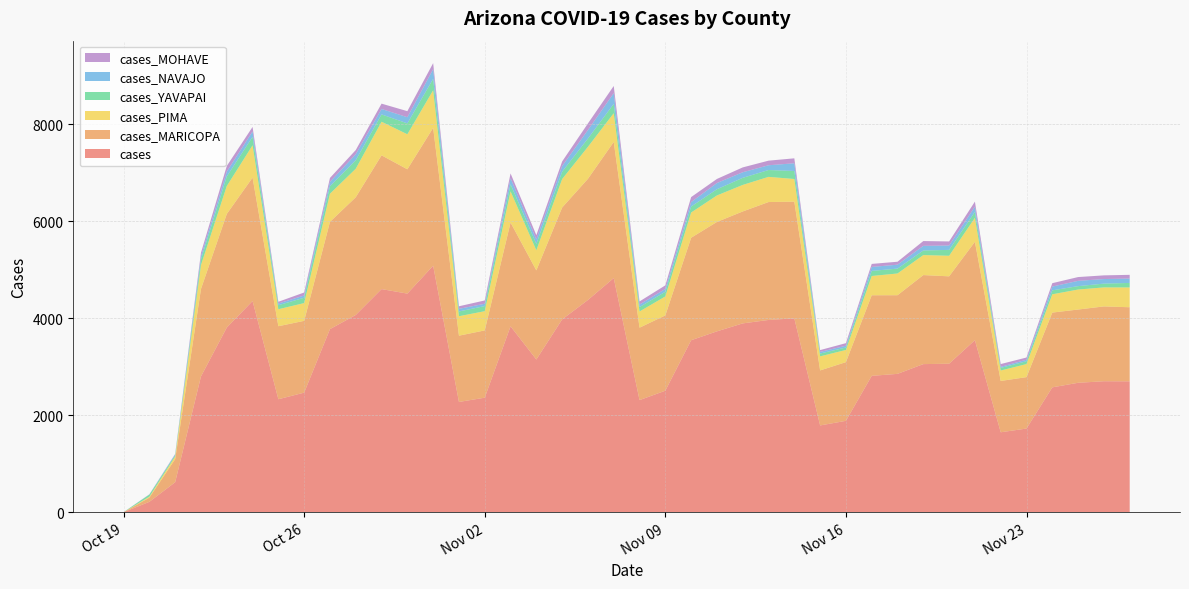

Reading left to right, list all the values displayed in this chart.

cases: 3	217	621	2801	3808	4355	2331	2467	3776	4068	4601	4508	5083	2275	2363	3834	3150	3976	4377	4828	2313	2507	3547	3730	3894	3965	3998	1791	1886	2813	2854	3055	3063	3548	1650	1727	2576	2670	2702	2700
cases_MARICOPA: 0	86	476	1803	2341	2544	1505	1480	2211	2426	2757	2562	2841	1366	1387	2139	1837	2306	2497	2806	1493	1552	2112	2255	2307	2430	2405	1134	1210	1661	1621	1835	1801	2028	1058	1060	1541	1510	1542	1527
cases_PIMA: 0	20	54	491	576	666	350	366	580	588	692	722	775	401	396	643	414	587	660	592	334	391	520	546	547	519	467	290	251	397	448	412	424	494	215	269	377	412	392	408
cases_YAVAPAI: 2	43	26	117	197	175	83	110	154	176	151	224	234	98	105	145	130	151	170	192	91	96	123	128	146	141	165	58	50	105	100	95	121	122	54	58	81	70	78	93
cases_NAVAJO: 0	2	19	68	100	110	35	46	89	123	112	127	201	54	48	126	92	116	176	221	51	58	92	128	115	98	159	33	37	82	81	95	90	107	21	32	78	109	94	90
cases_MOHAVE: 0	4	8	70	116	93	36	62	82	86	110	125	124	53	68	98	90	95	135	148	65	74	103	84	100	95	102	38	53	62	61	99	84	105	58	45	70	78	76	77